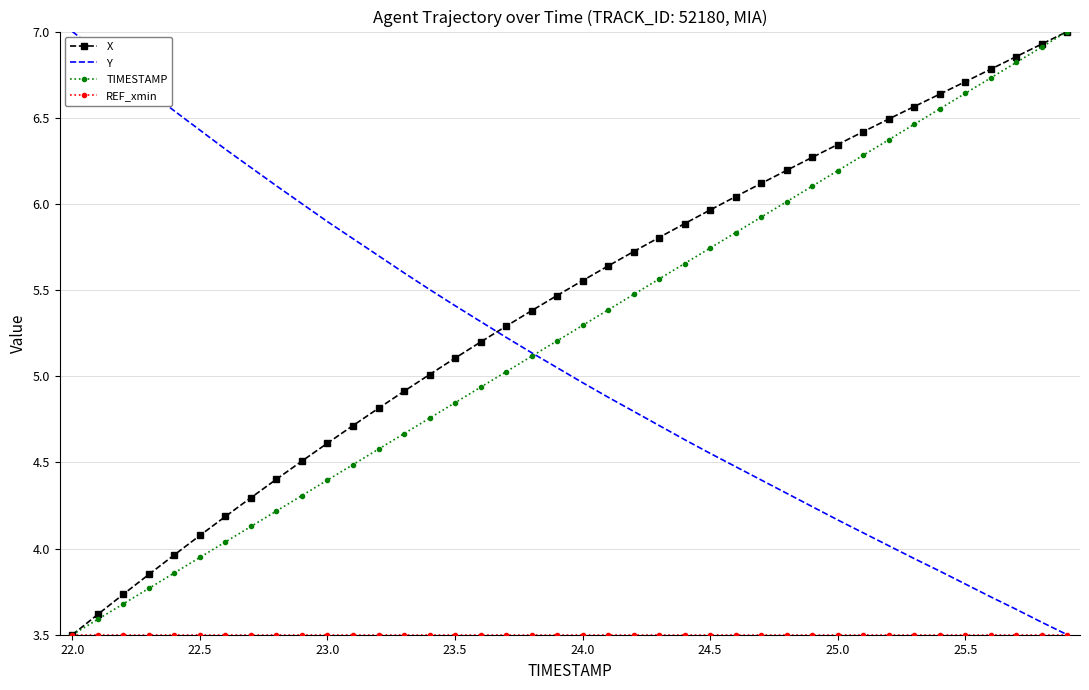

What is the maximum value for TIMESTAMP?

7.0